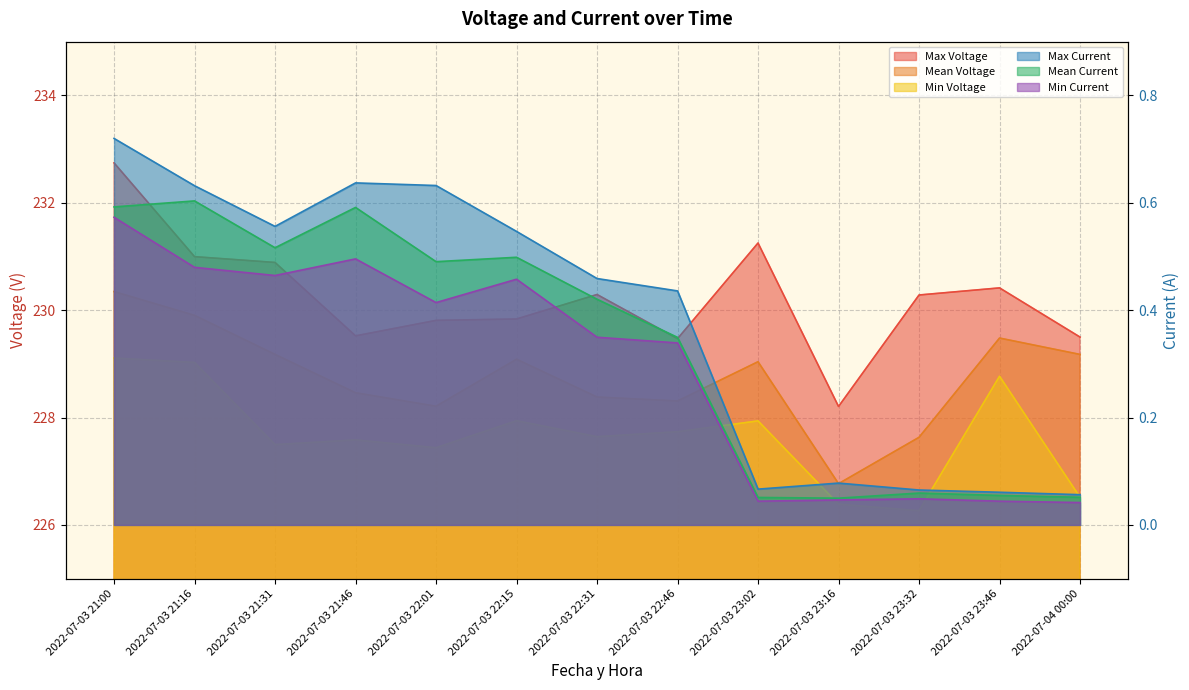

What position from the right is 2022-07-03 22:31?

7